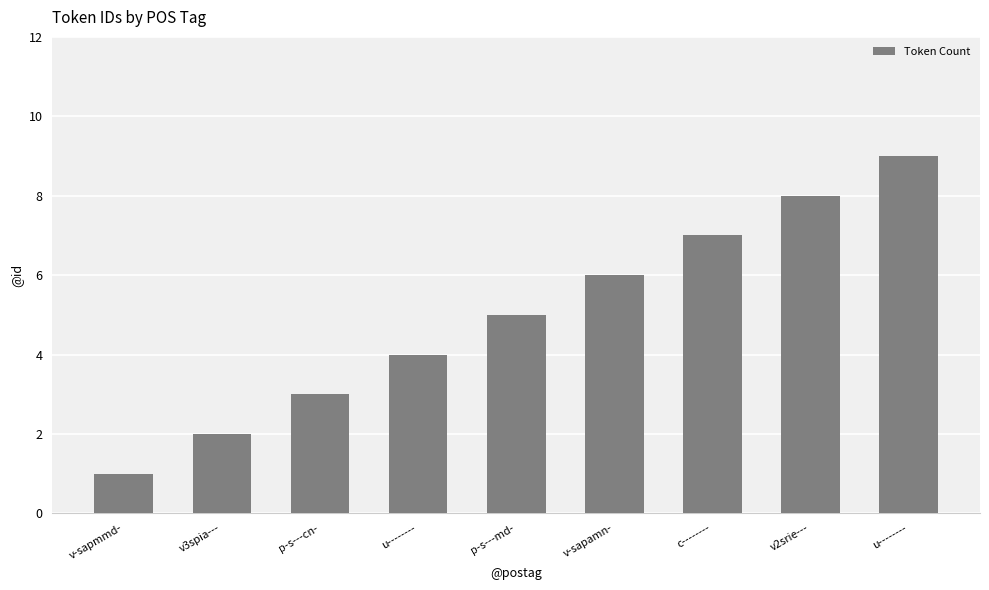

Reading left to right, extract all data points from this chart.

1	2	3	4	5	6	7	8	9